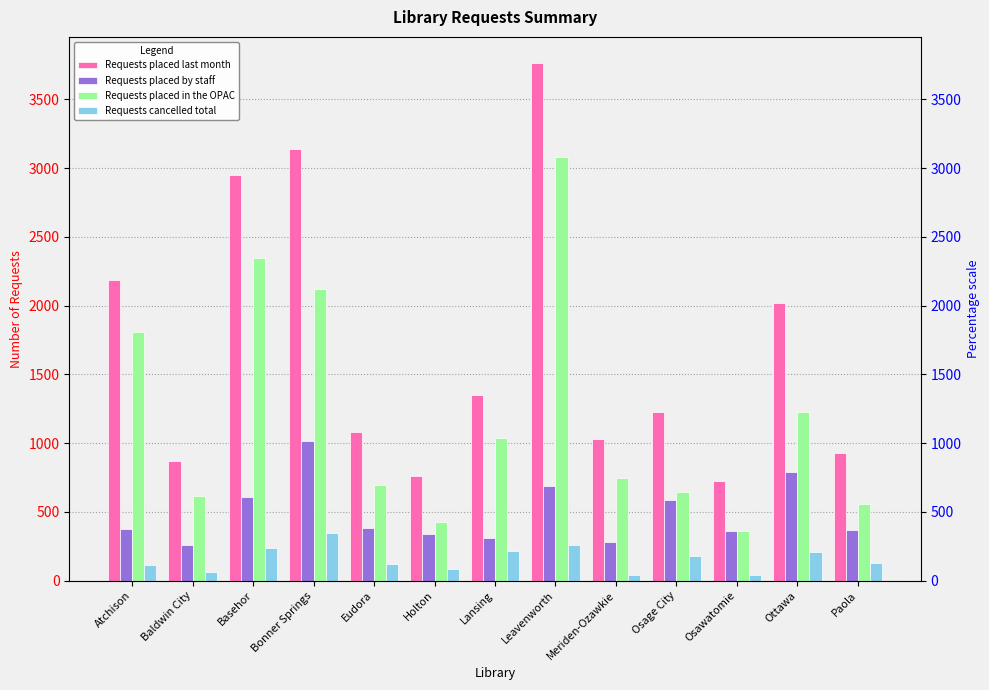

How many values in the Requests placed in the OPAC series exceed 750?

6